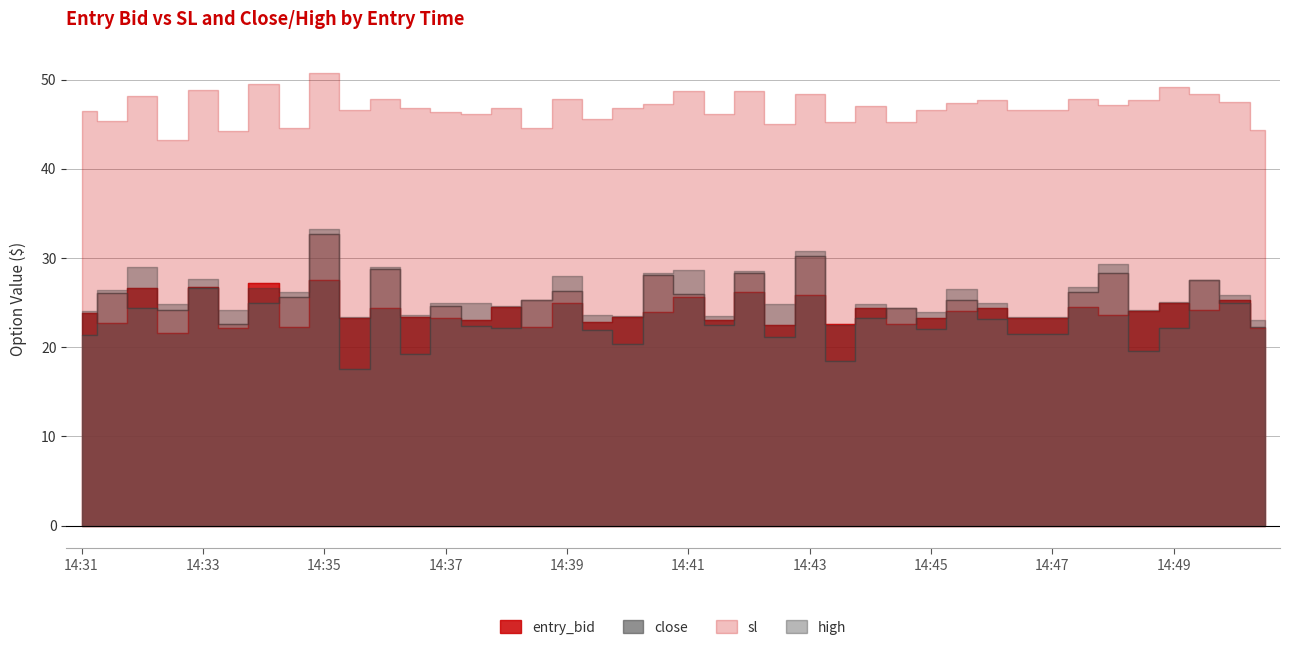

What is the value of the close point at the 5th from the left?

26.6